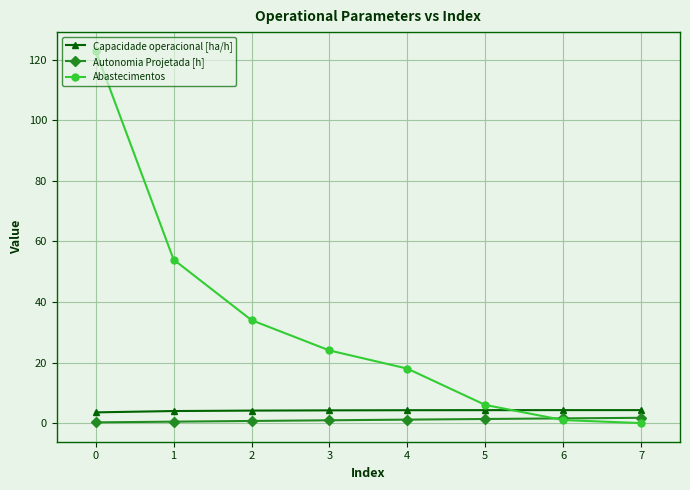

Is the value of Autonomia Projetada [h] at 6 greater than the value of Capacidade operacional [ha/h] at 5?

No